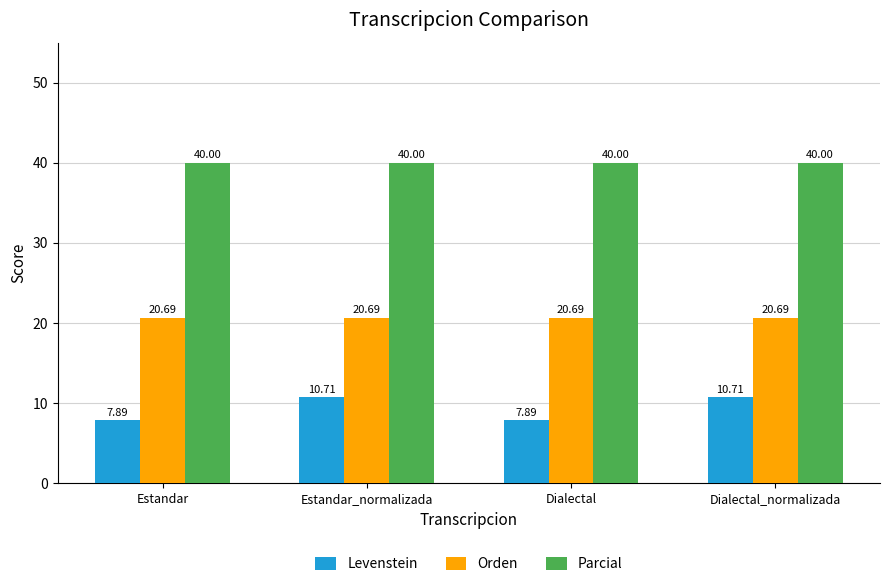

What position from the left is Dialectal?

3